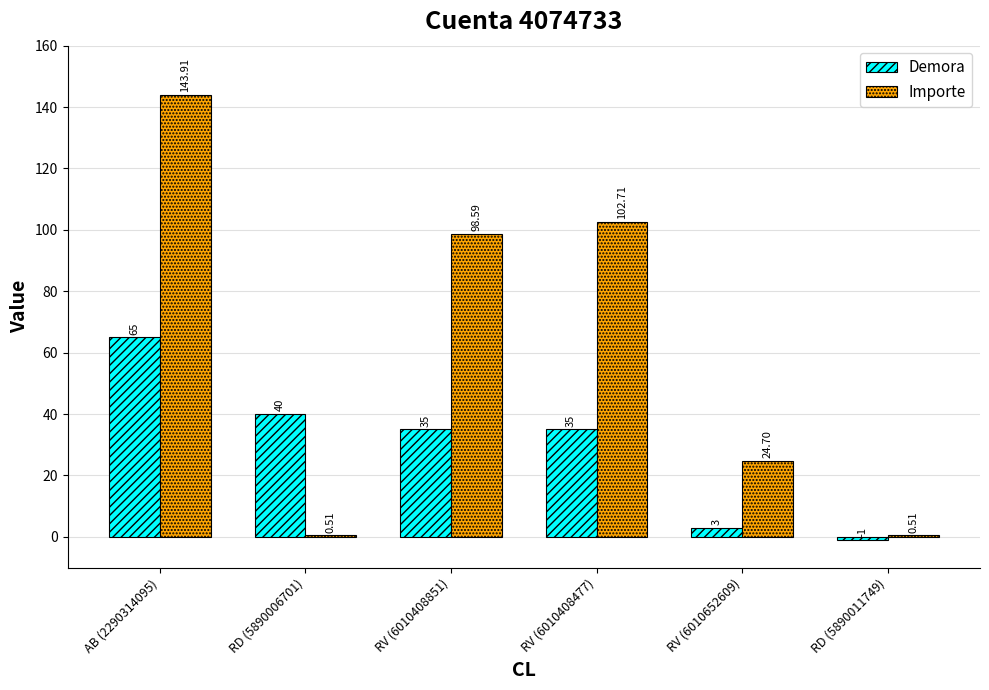

What is the difference between the Importe values at RV (6010408477) and RD (5890006701)?

102.2